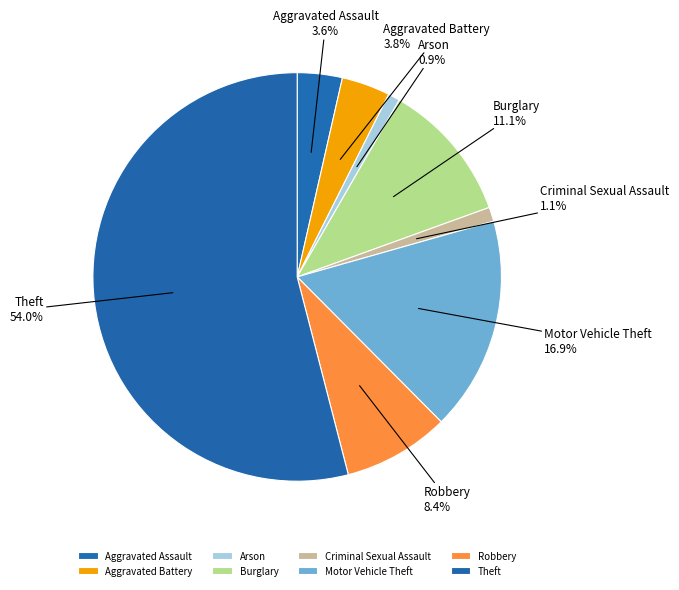

Combined, do Robbery and Motor Vehicle Theft account for over 50%?

No